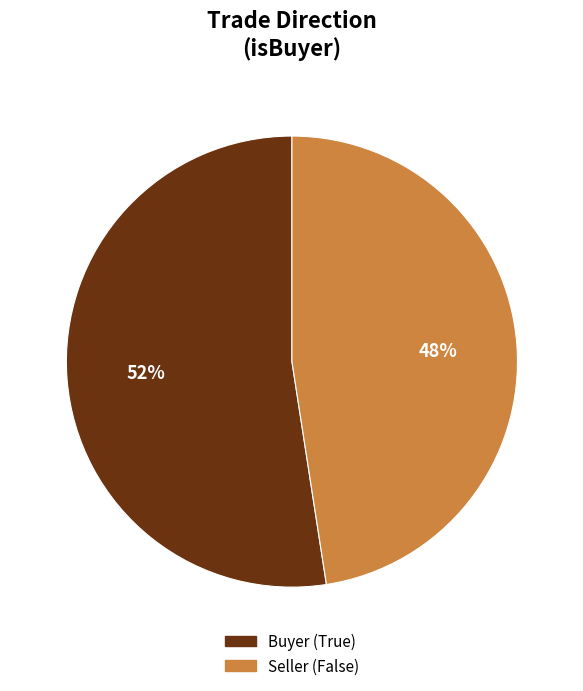

Is there any slice that represents more than half of the pie?

Yes